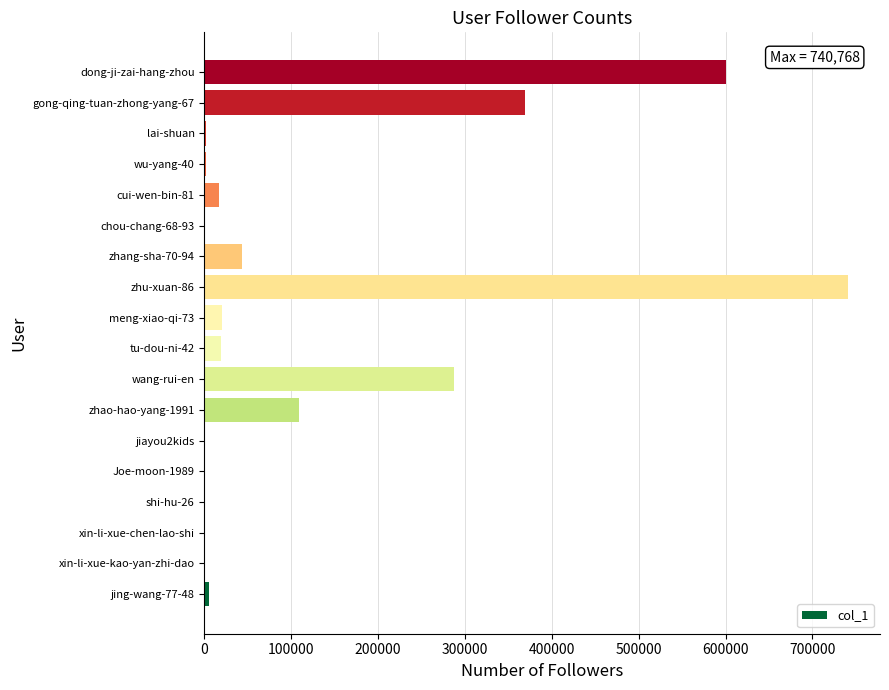

What is the sum of all values?

2217410